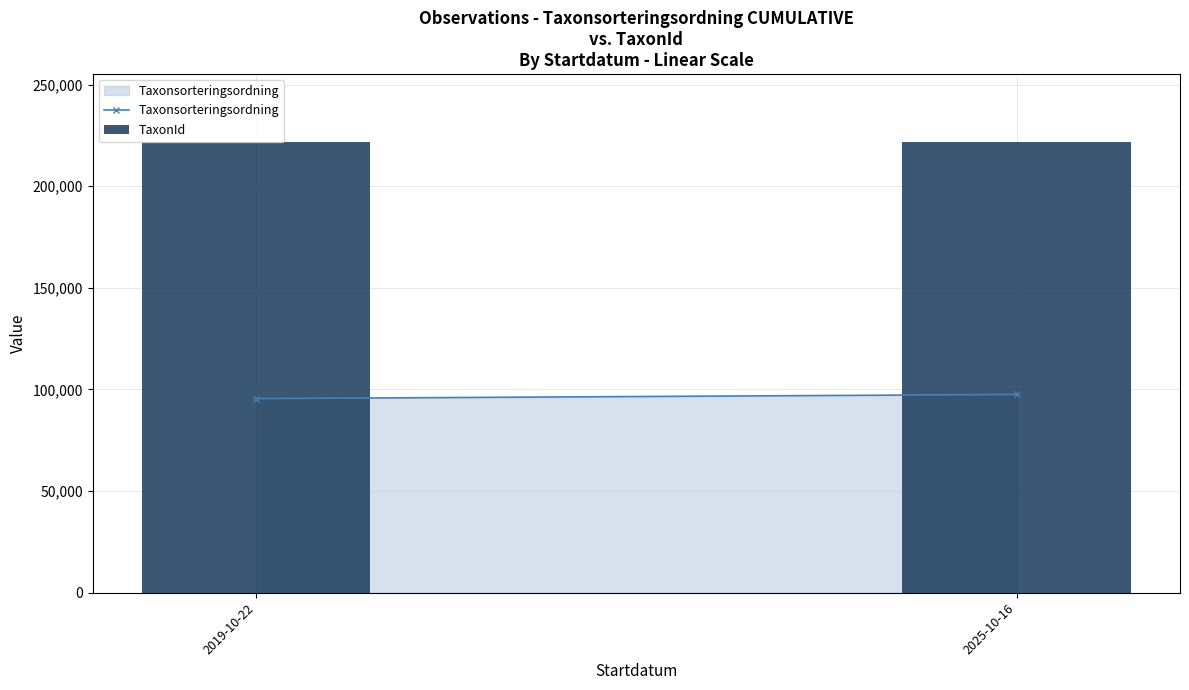

What is the average value?

221946